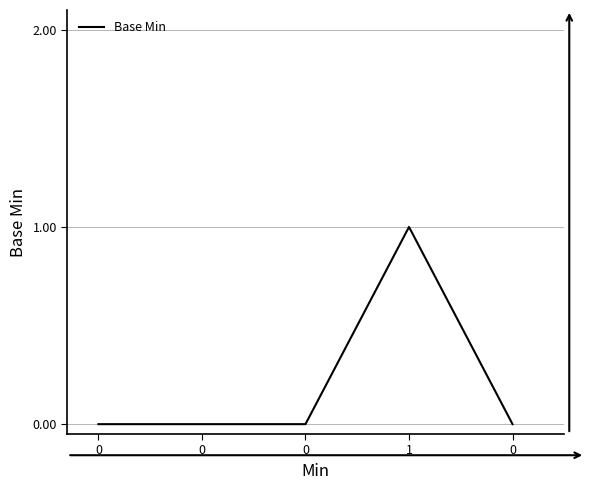

At which category does the data reach its first local peak?

1